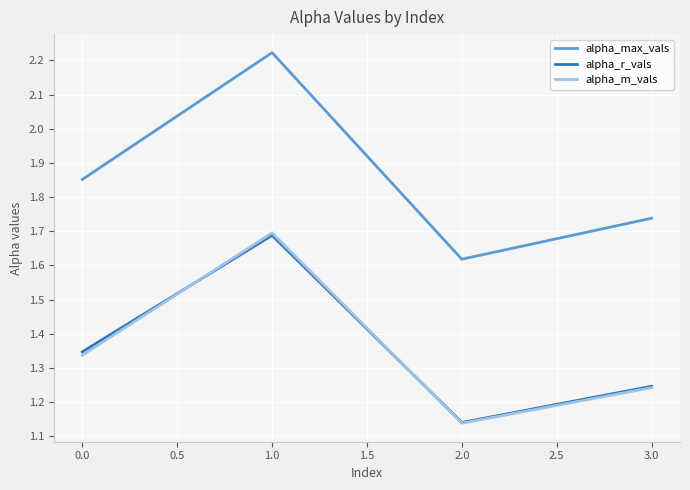

At which category does the chart reach its minimum across all series?

2.0